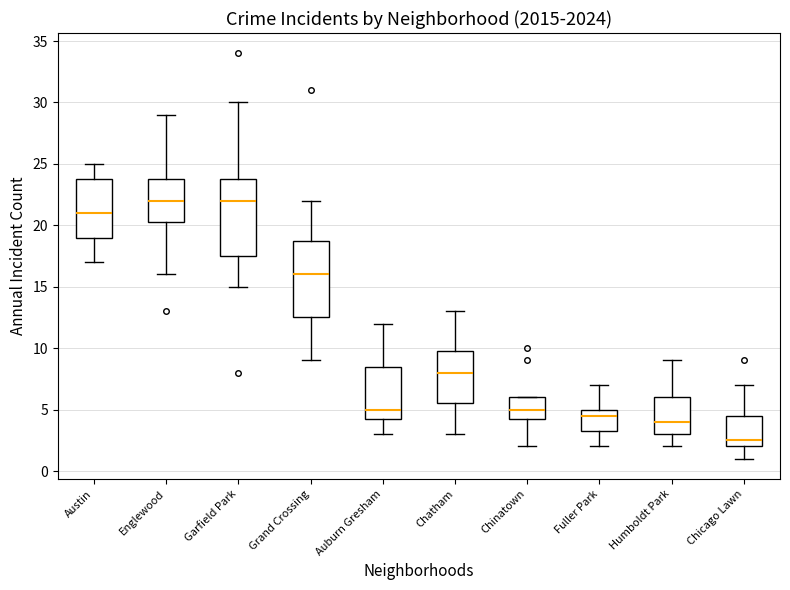

Where does the median line of the box for Chatham sit on the y-axis? The values are not printed on the chart, so give them approximately, as read against the axis.

8.0